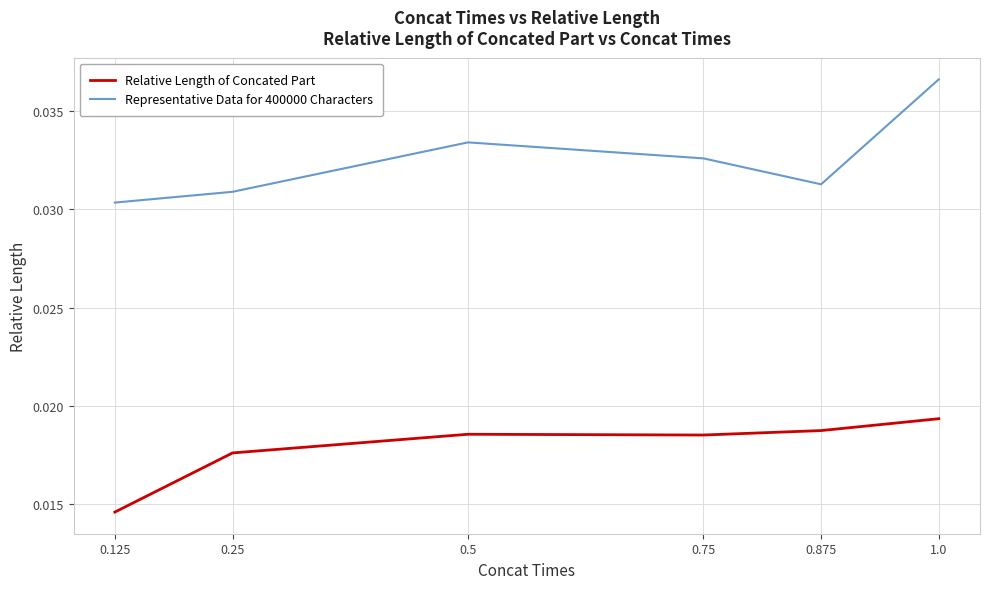

Is the value of Relative Length of Concated Part at 1.0 greater than the value of Representative Data for 400000 Characters at 0.75?

No